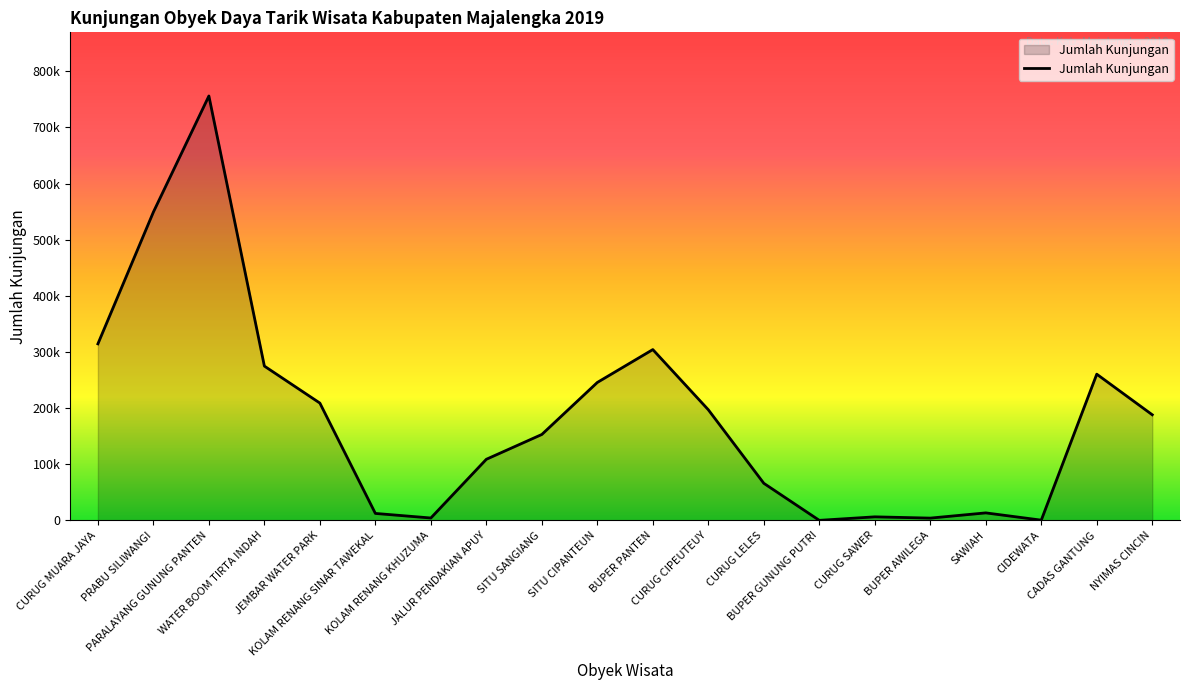

What is the change in value from WATER BOOM TIRTA INDAH to SITU SANGIANG?

-12180